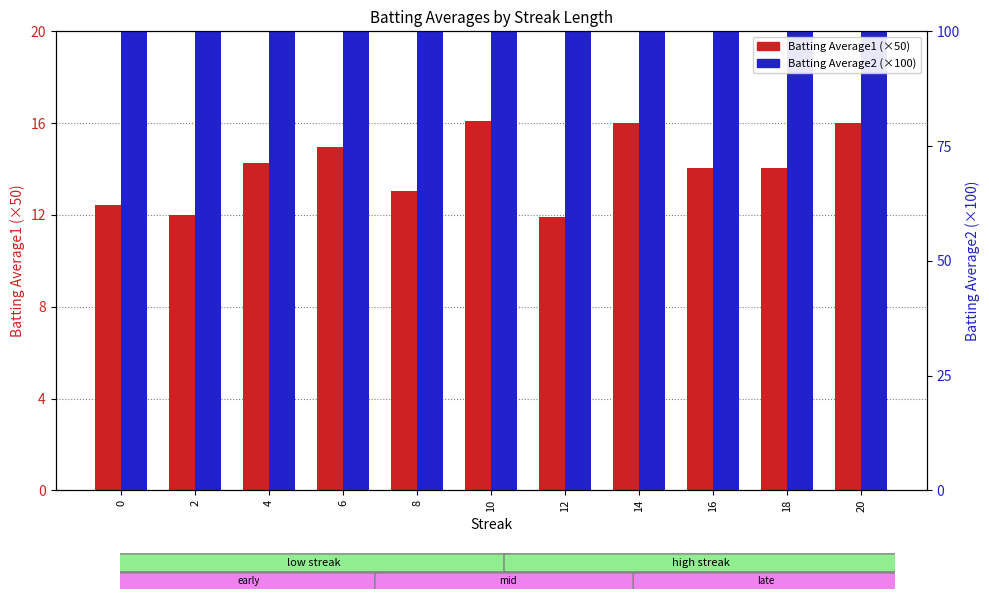

Which series has the largest total across all categories?

Batting Average2 (scaled)